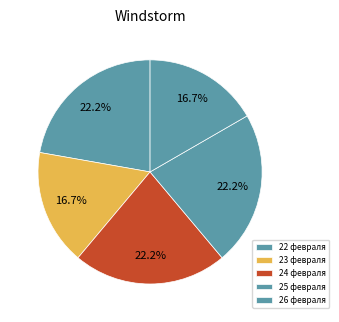

Does 22 февраля account for over 50% of the chart?

No